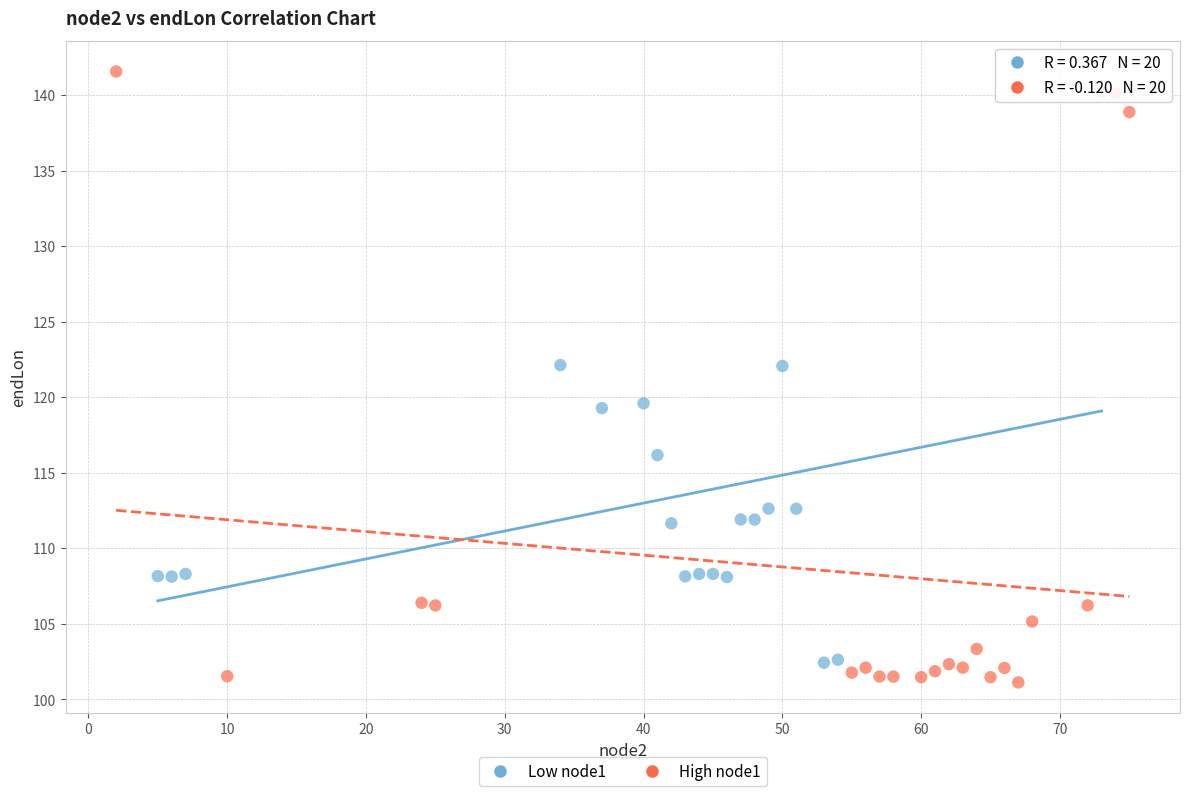

Which series contains the highest Y value?

High node1